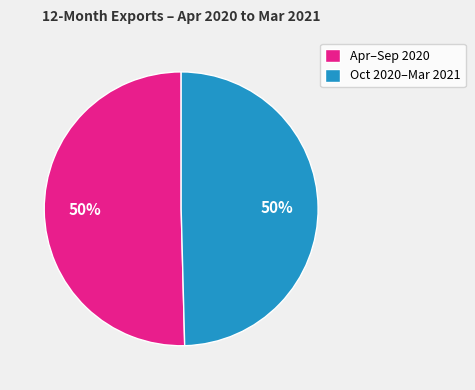

Count the number of slices in the pie.

2